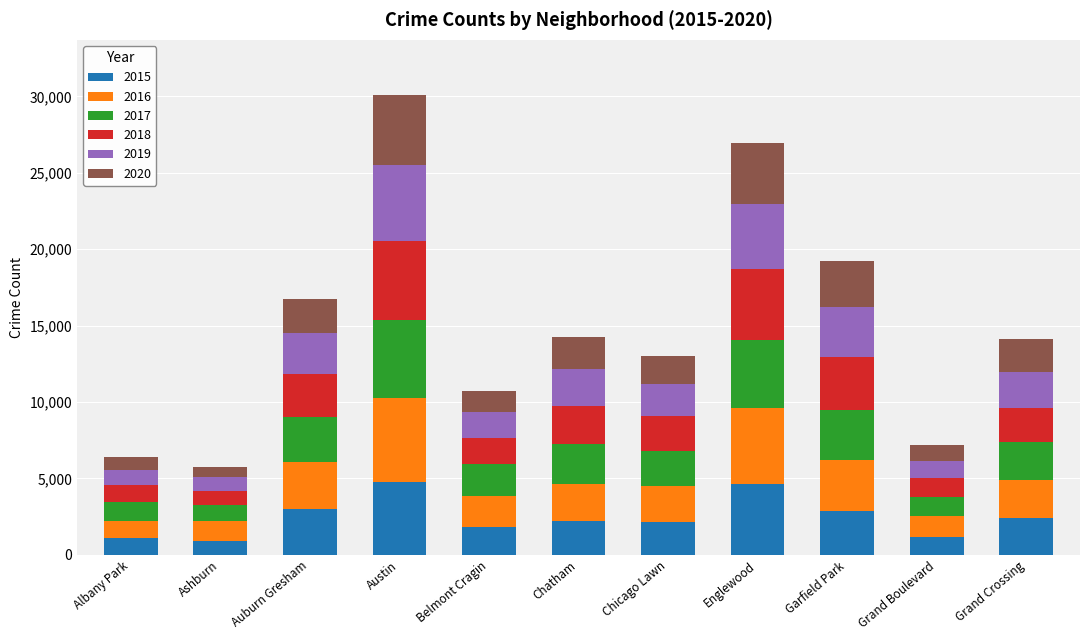

What is the total value across all series at Garfield Park?

19222